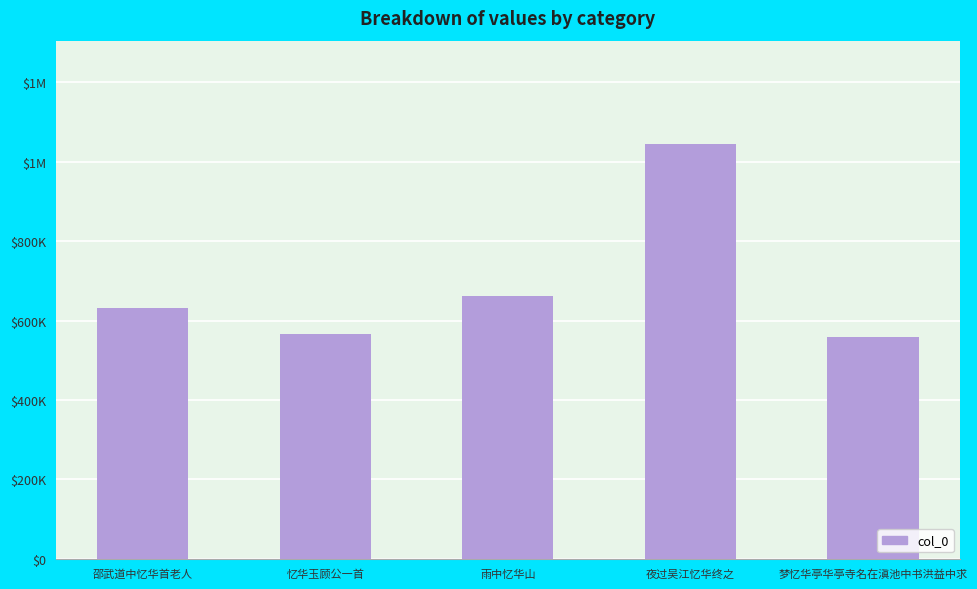

What is the difference between the values at 忆华玉顾公一首 and 夜过吴江忆华终之?

478111